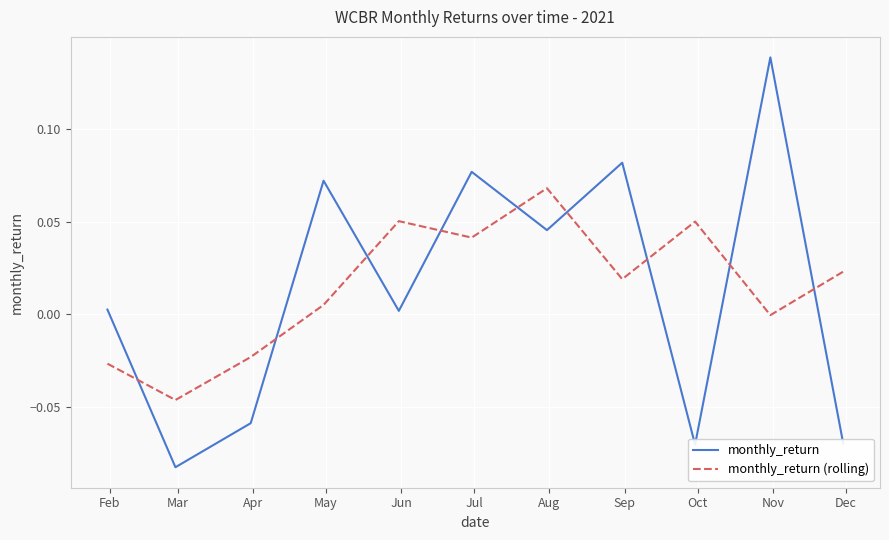

Which series has the largest range (max minus min)?

monthly_return